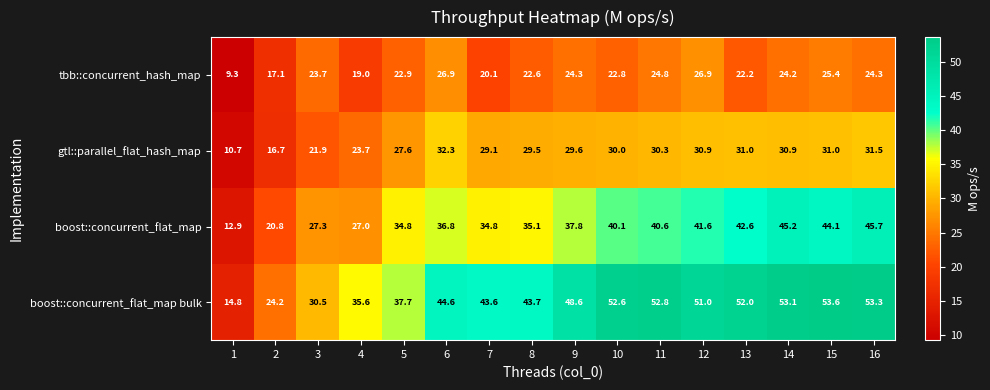

Rank the series at 8 from highest to lowest value.

boost::concurrent_flat_map bulk, boost::concurrent_flat_map, gtl::parallel_flat_hash_map, tbb::concurrent_hash_map